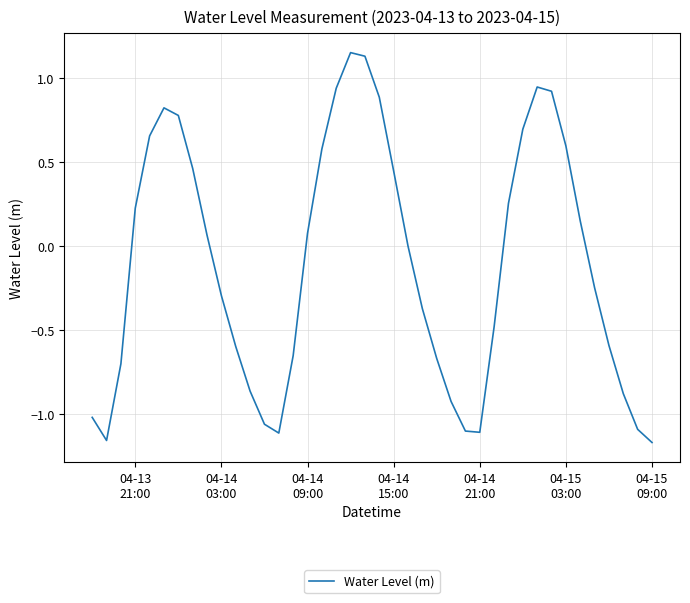

What is the difference between the maximum and minimum values?

2.3